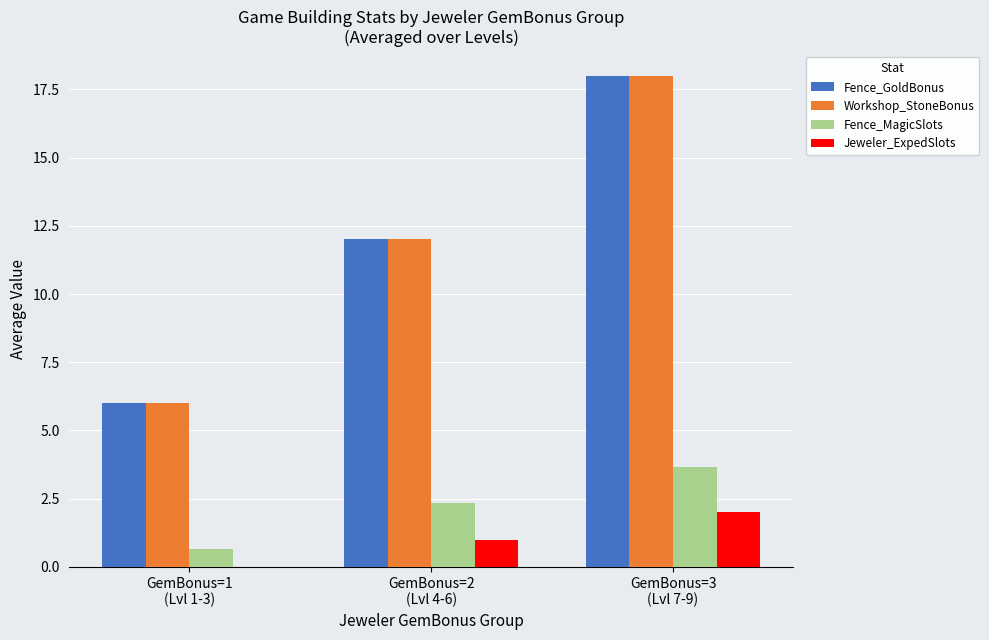

What is the highest value of the Workshop_StoneBonus series?

18.0